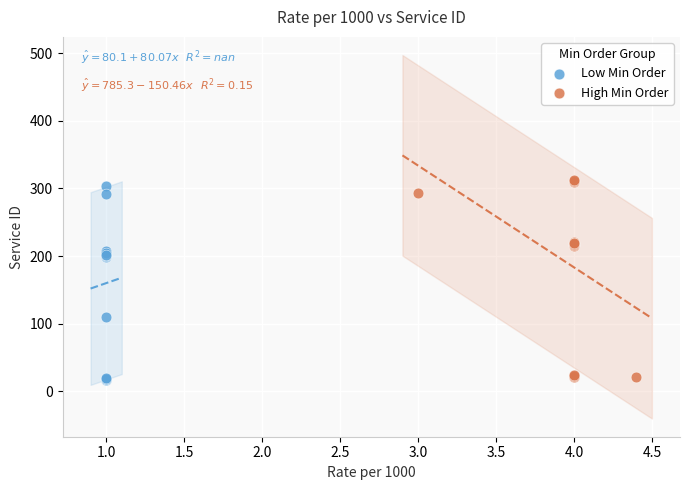

Which series has the widest spread of Y values?

High Min Order